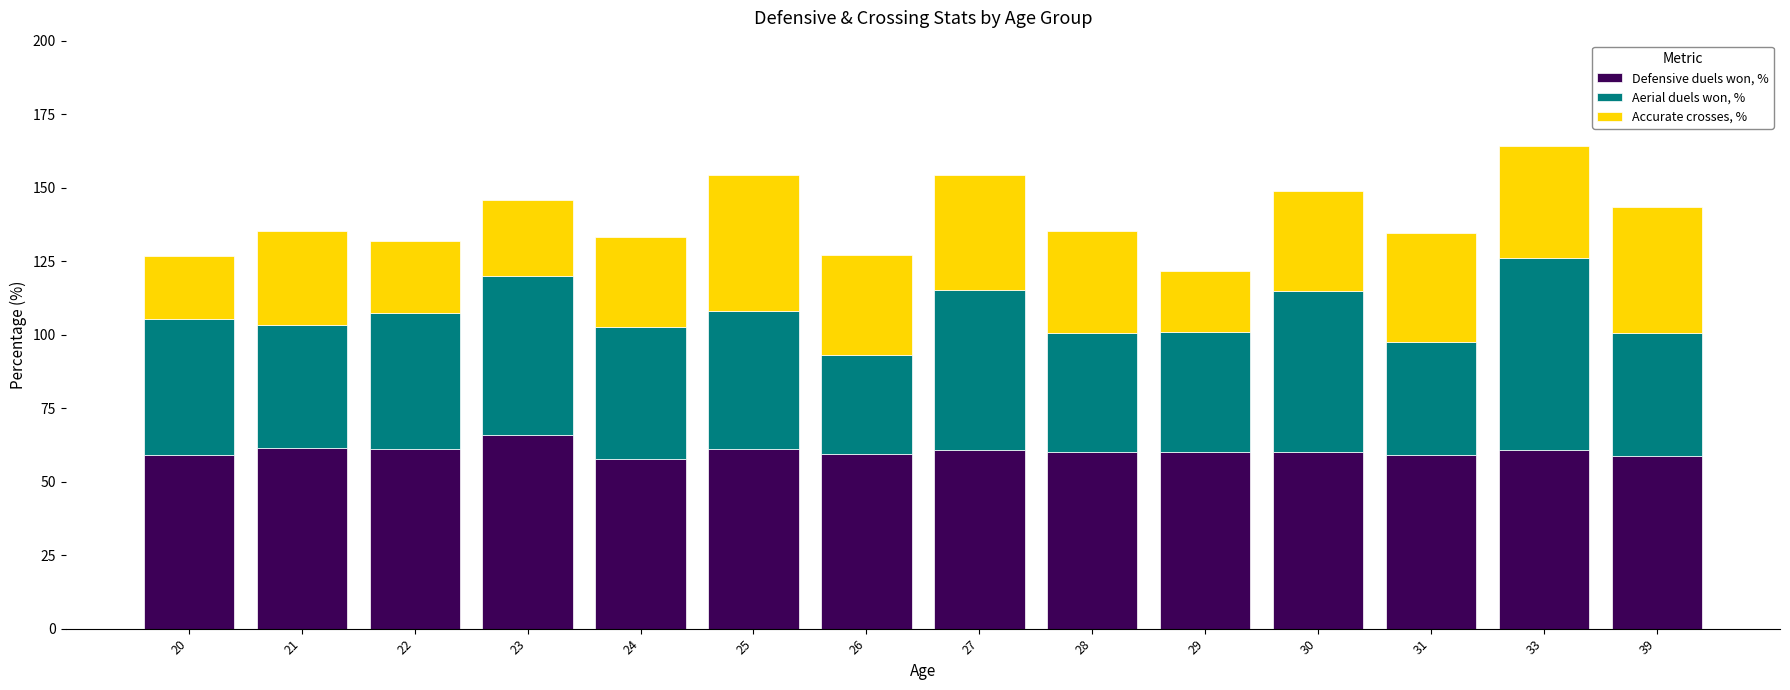

The value of Defensive duels won, % at 24 is 57.7. True or false?

True